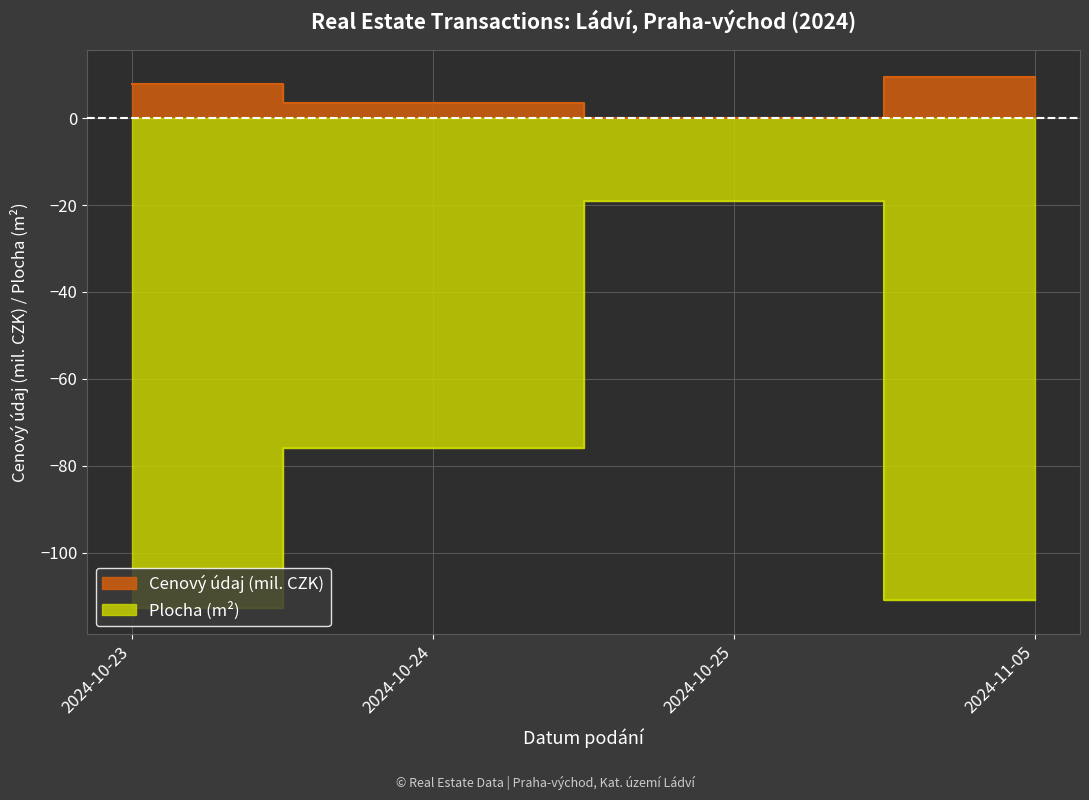

What is the label of the 1st point from the right?

2024-11-05